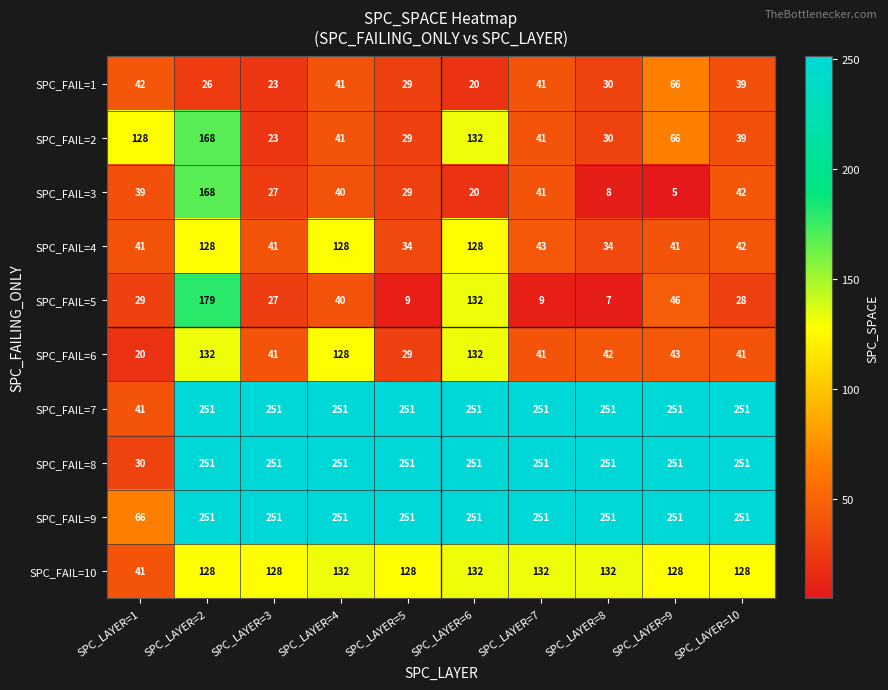

Count the number of data series in this chart.

10